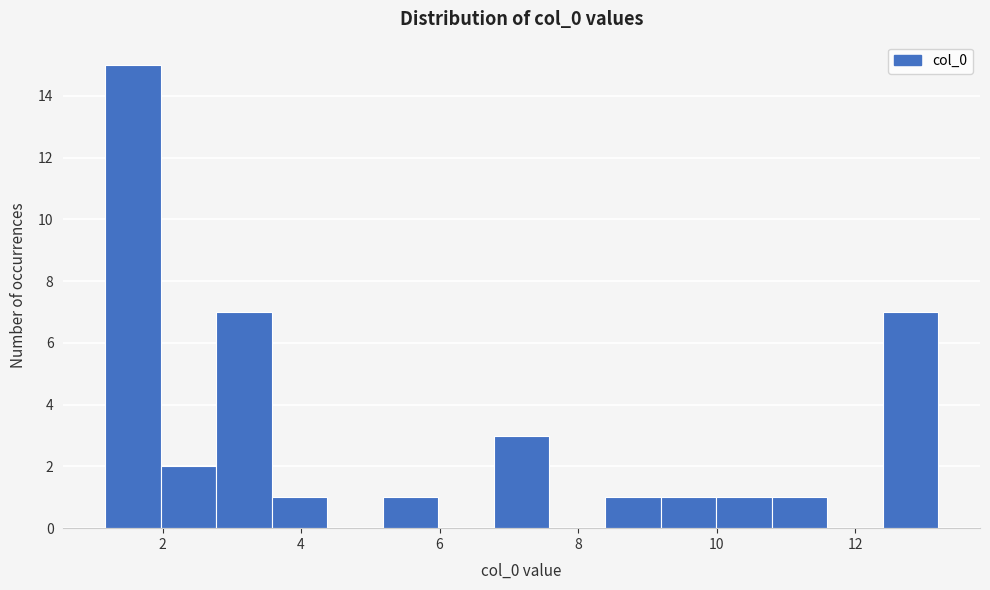

What is the height of the bar covering 10.8 to 11.6 on the x-axis? Neither the bar edges nor the heights are printed on the chart, so give them approximately, as read against the axes.

1